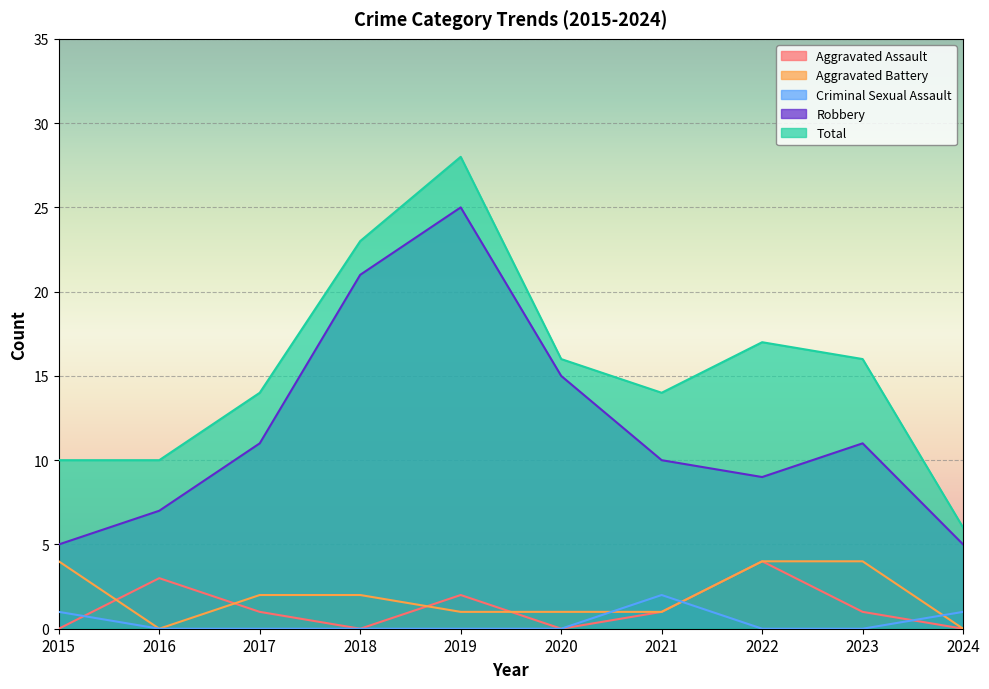

What are all the series names shown in the legend?

Aggravated Assault, Aggravated Battery, Criminal Sexual Assault, Robbery, Total